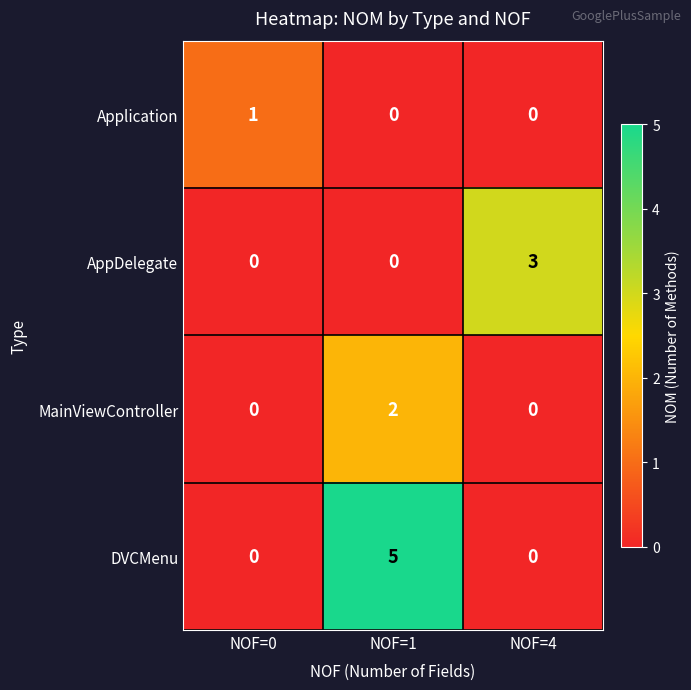

The value of MainViewController at NOF=0 is 0. True or false?

True